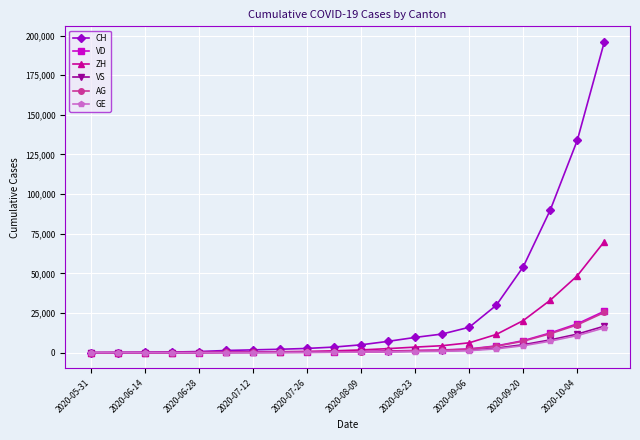

What is the greatest value displayed?

196003